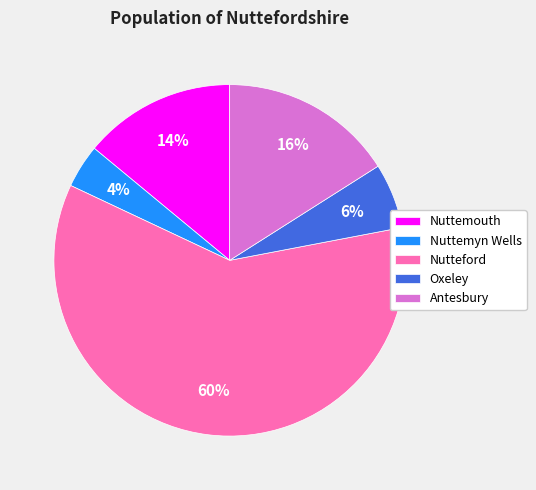

Is there a majority slice in this chart?

Yes